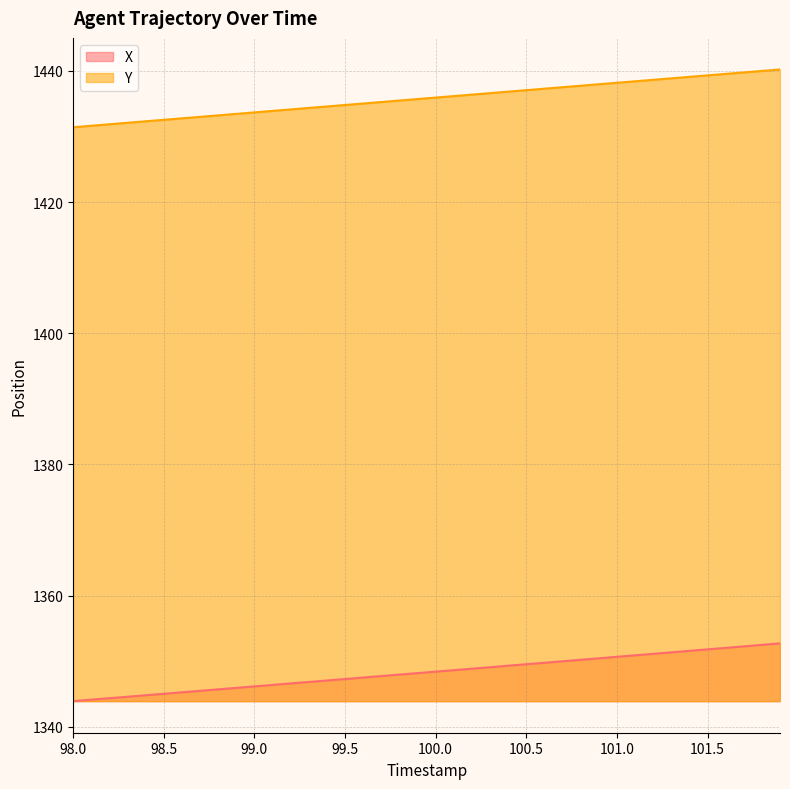

At which category is the sum across all series the highest?

101.9